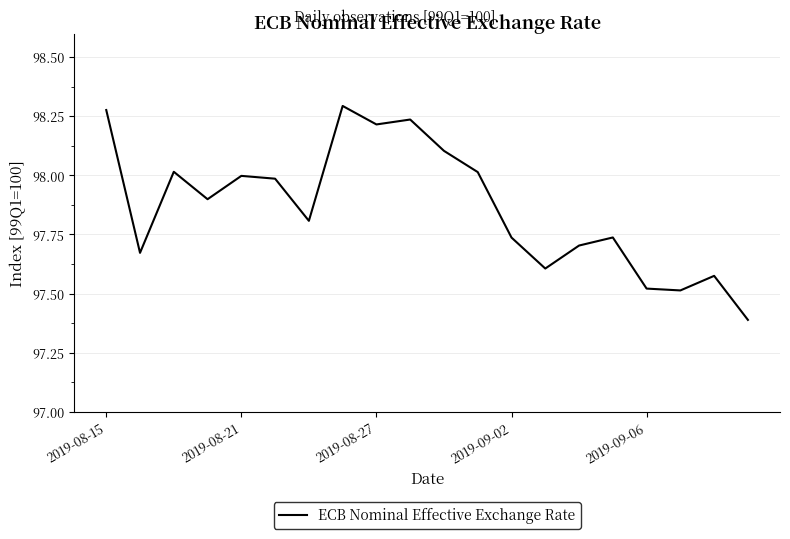

What is the minimum value shown in the chart?

97.4